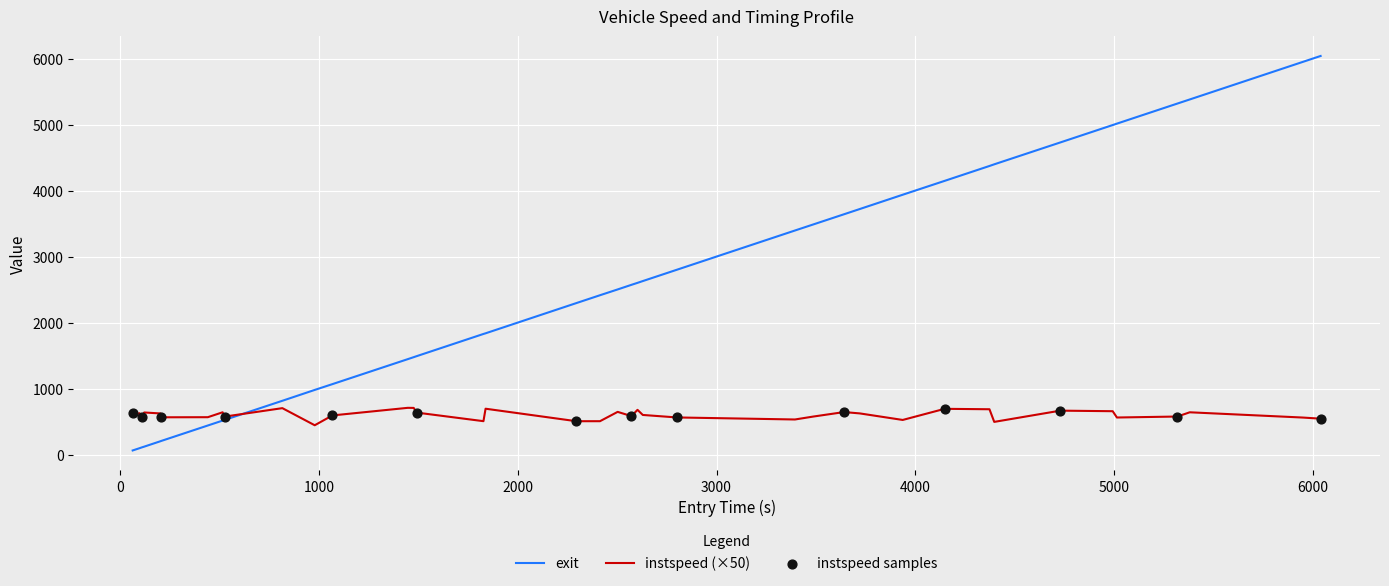

Which series has the largest total across all categories?

exit